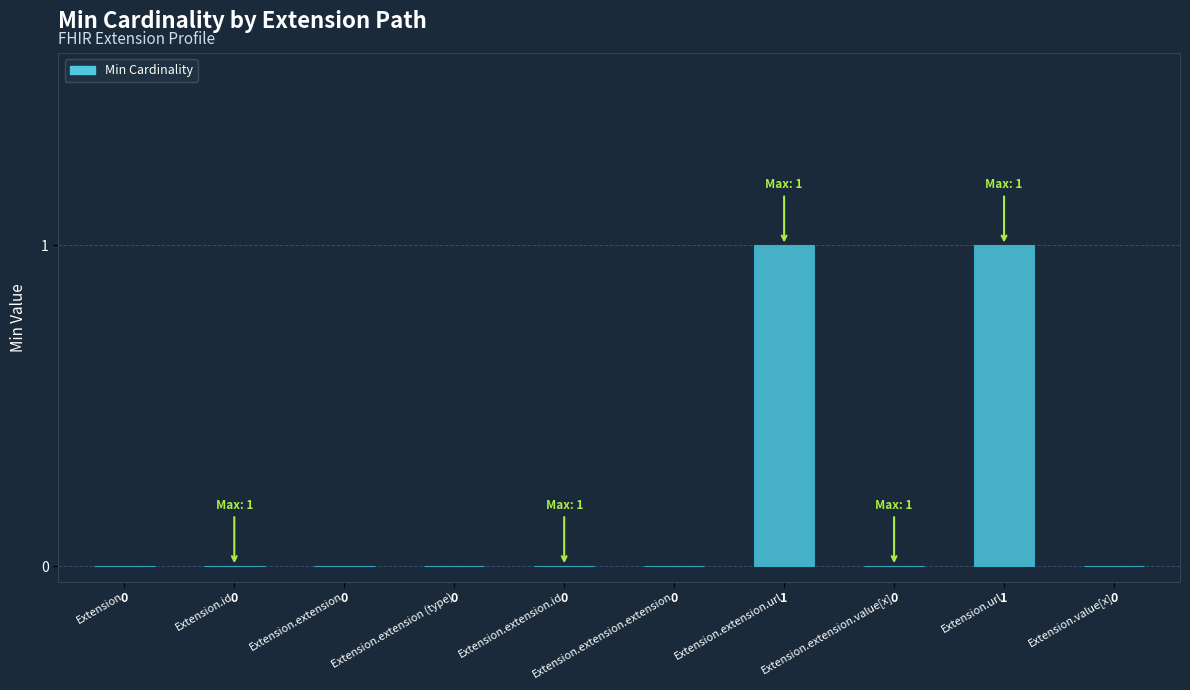

Which has a higher value, Extension.url or Extension.id?

Extension.url